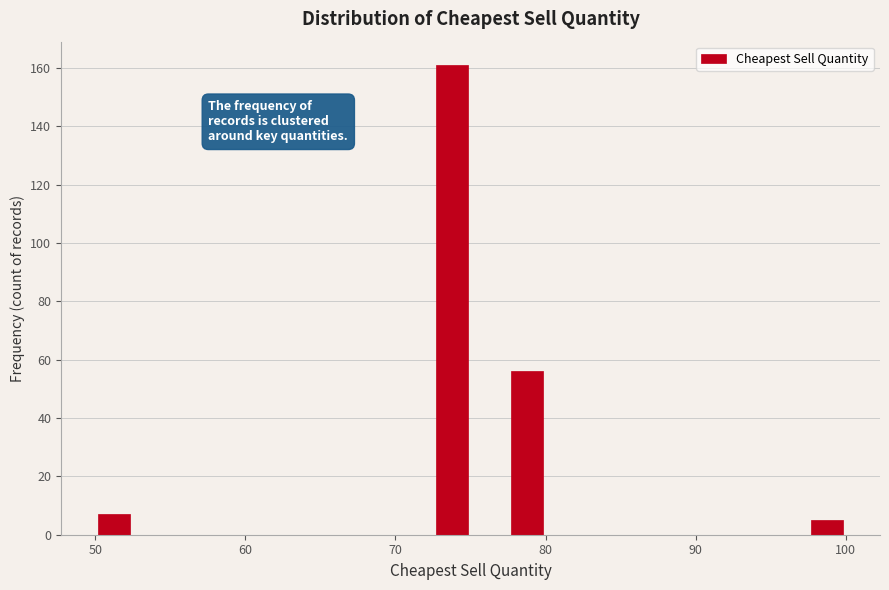

Around what value on the x-axis is the tallest bar? Give the approximate position of its centre, as read against the axis.

74